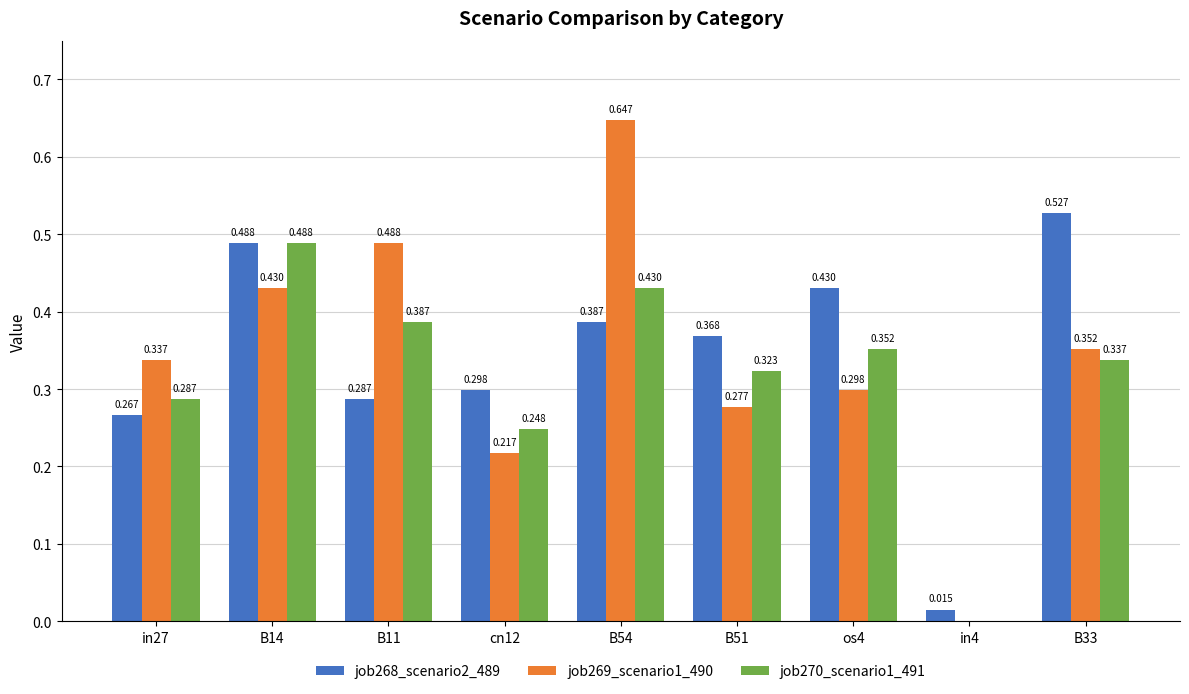

What is the sum of all job270_scenario1_491 values?

2.9